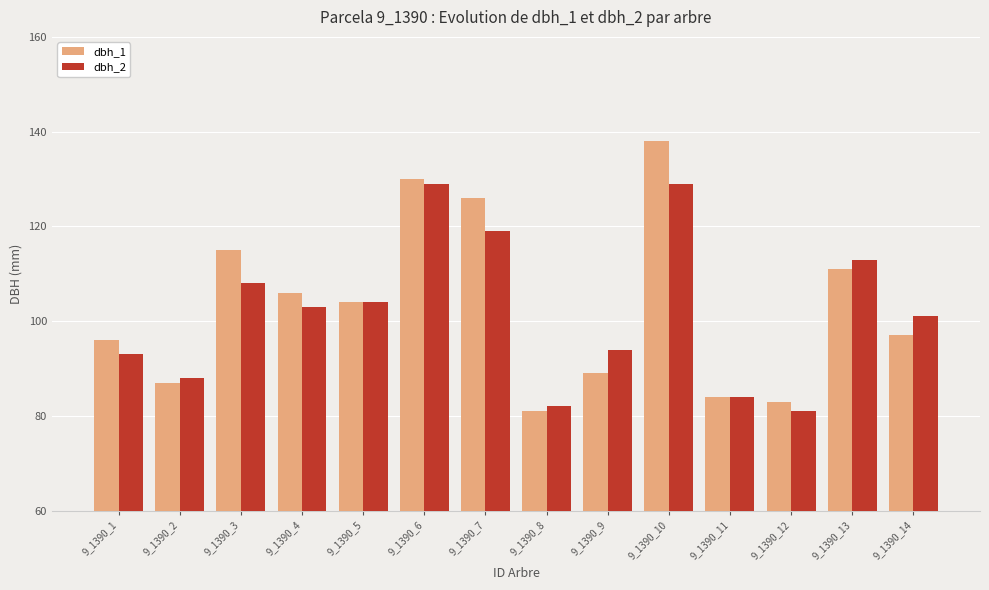

Rank the series at 9_1390_3 from lowest to highest value.

dbh_2, dbh_1